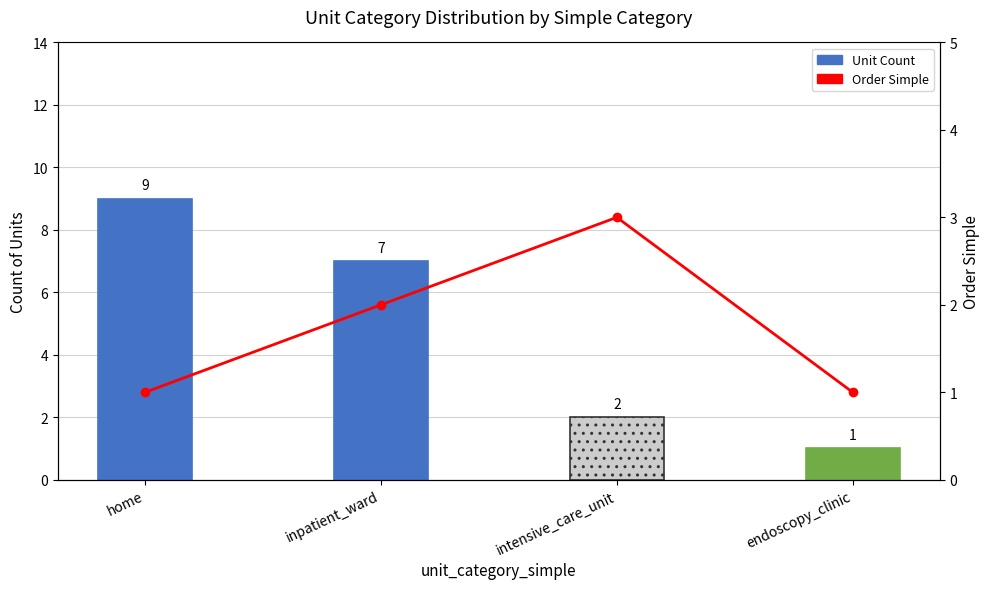

Count the Unit Count values in the range 2 to 9.

3